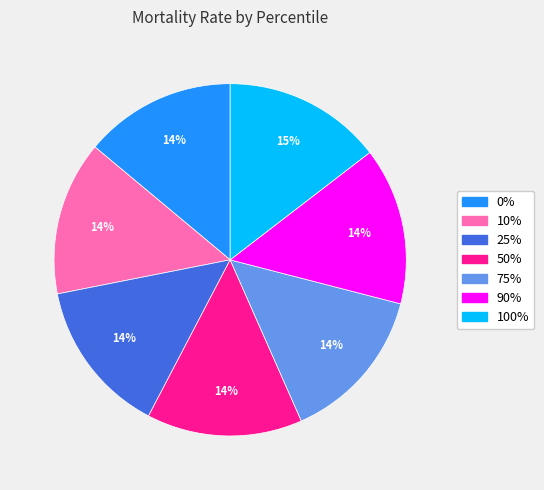

Count the number of slices in the pie.

7